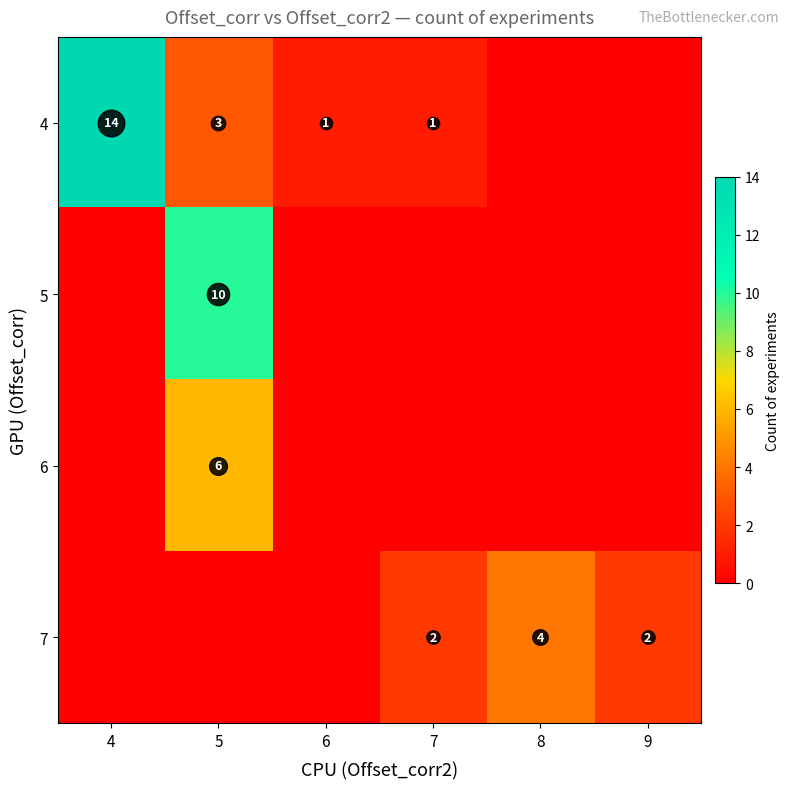

What is the sum of the 4 values at 5 and 6?

4